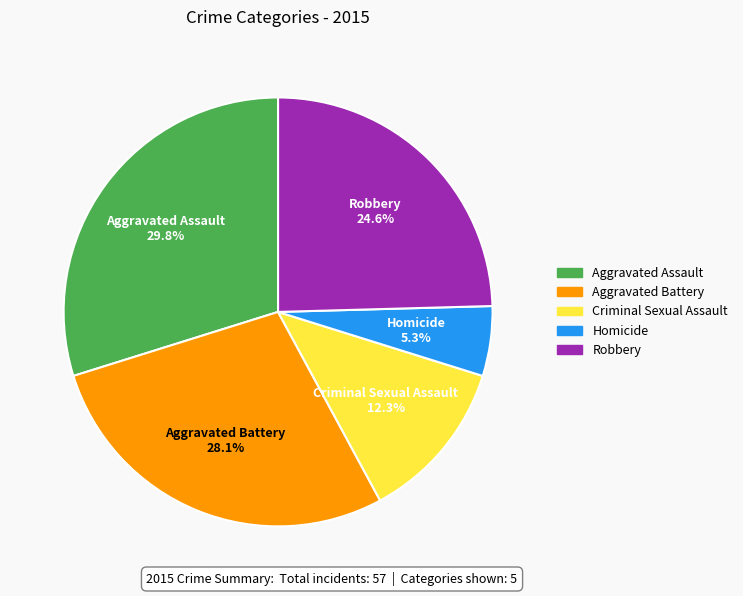

Approximately how many times larger is the value at Aggravated Assault compared to Criminal Sexual Assault?

2.4